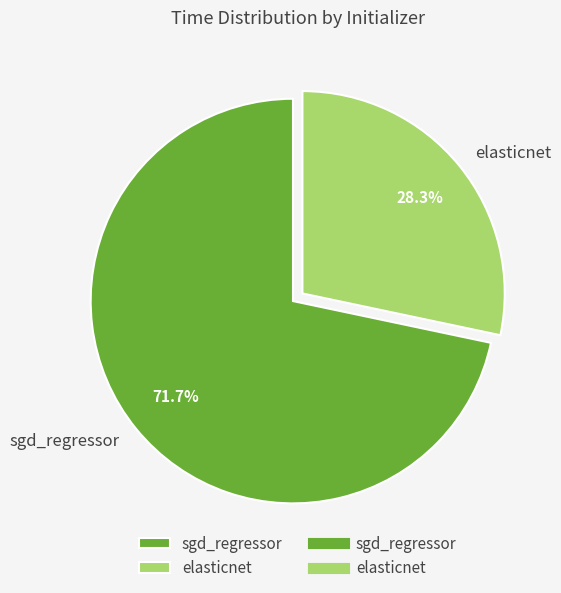

Rank the categories by value from lowest to highest.

elasticnet, sgd_regressor